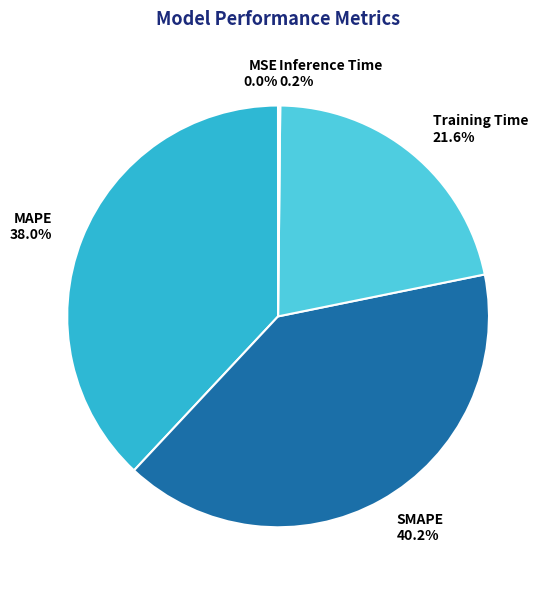

Does SMAPE represent more than half of the total?

No